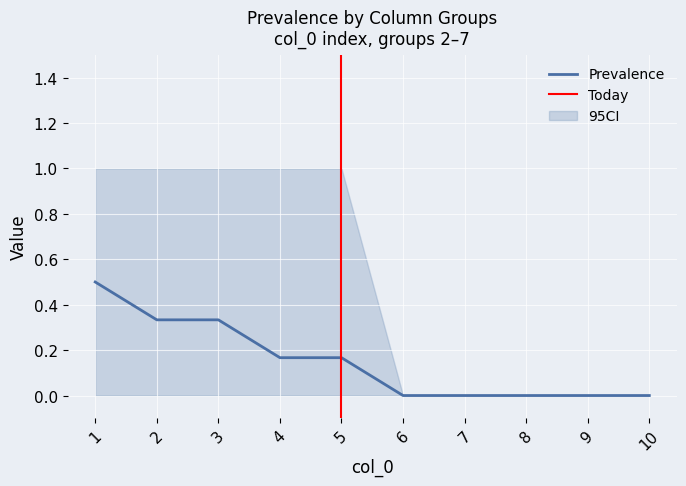

What is the difference between the second highest and minimum values in the 7 series?

1